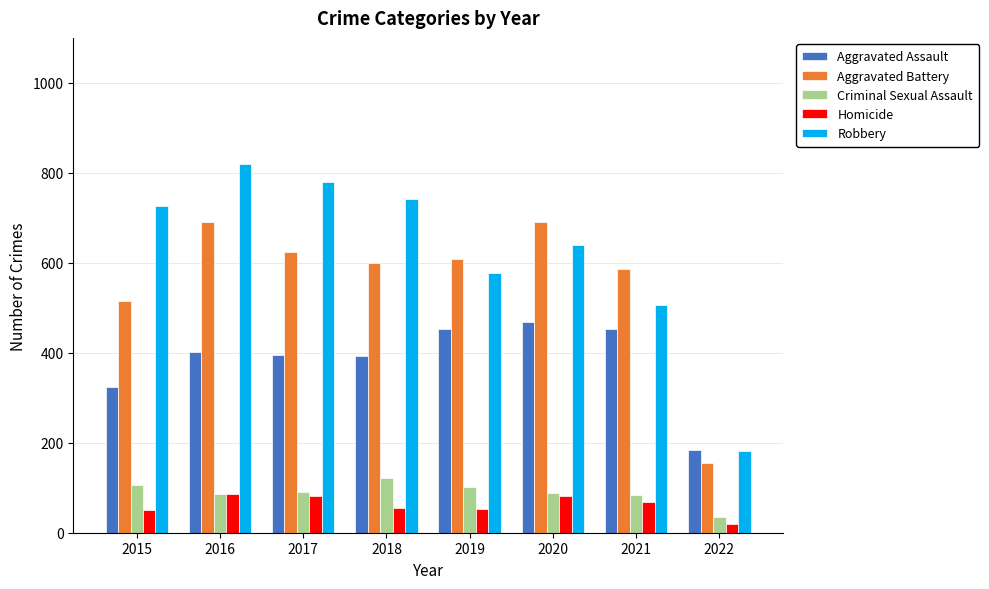

At which category is the sum across all series the highest?

2016